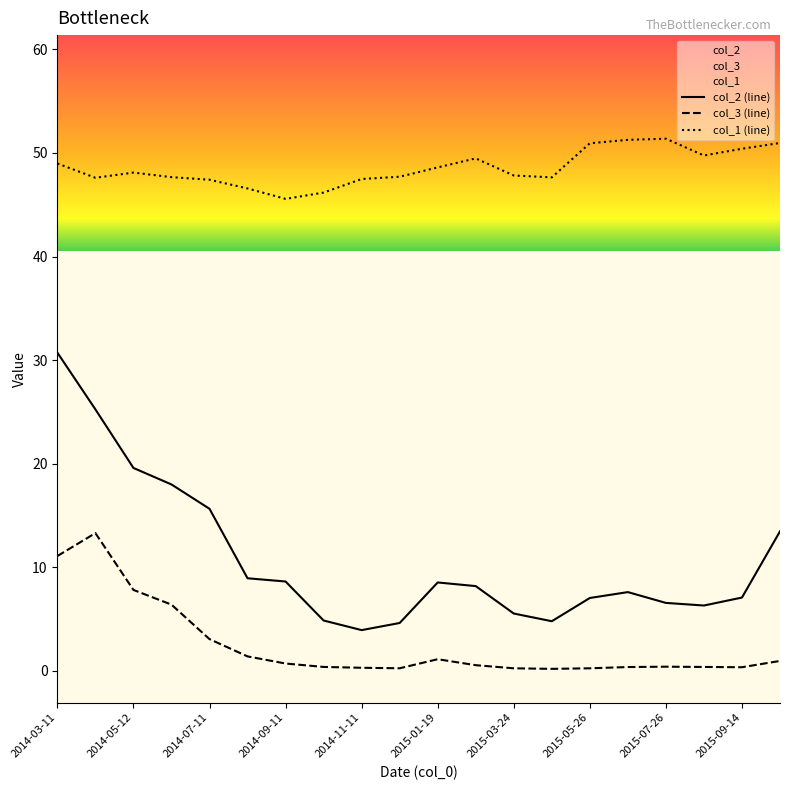

Rank the series by their maximum value, from highest to lowest.

col_1 (line), col_2 (line), col_3 (line)